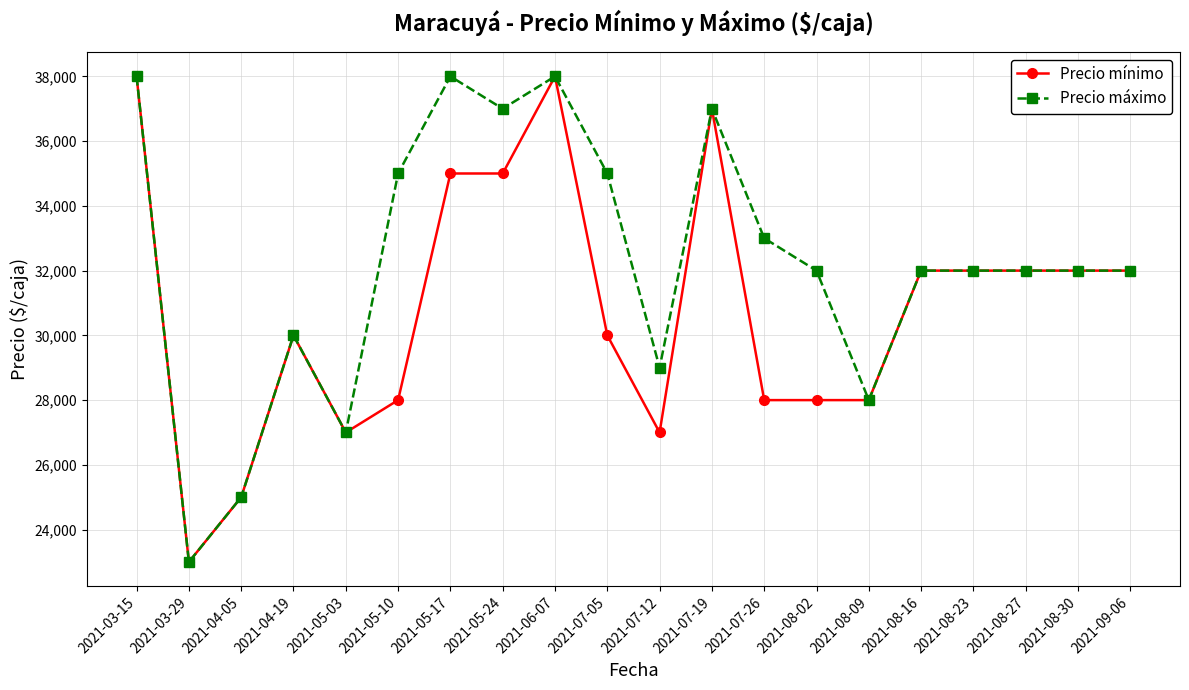

How many data points in Precio máximo are less than 32000?

6